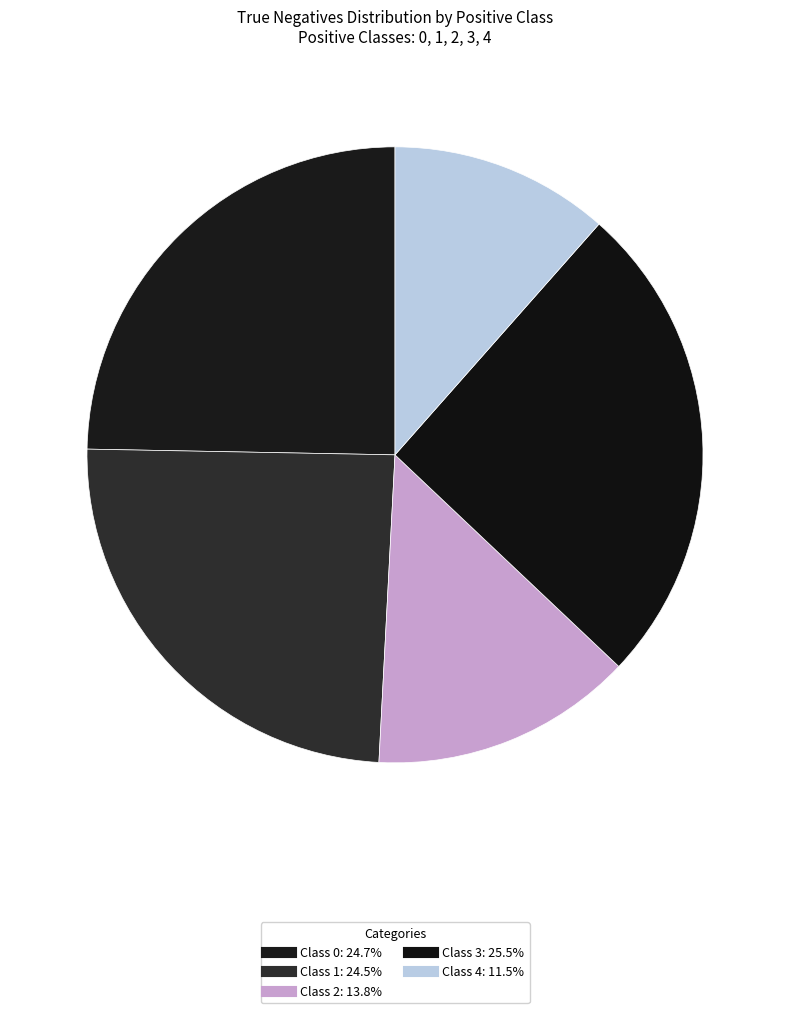

What is the smallest slice in the pie chart?

4